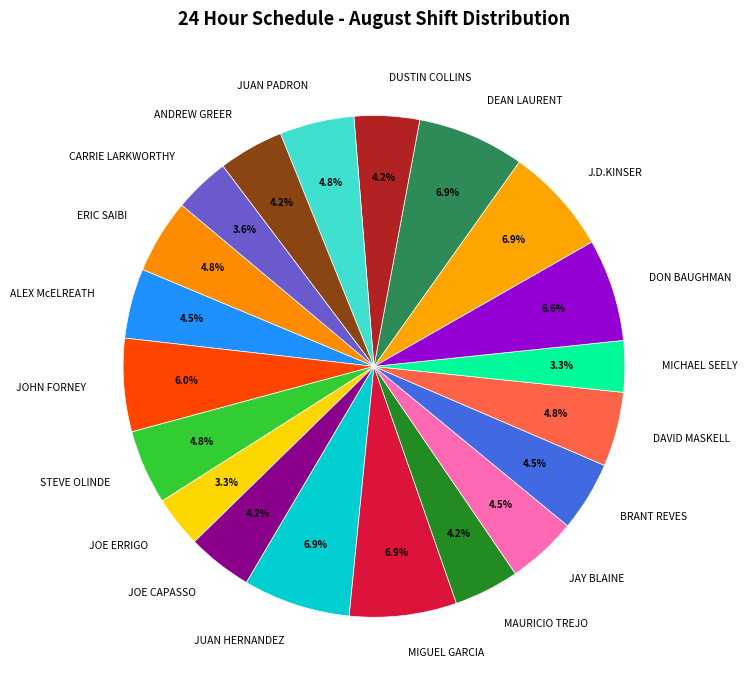

To the nearest percent, what is the combined percentage of JOE ERRIGO and JAY BLAINE?

8%